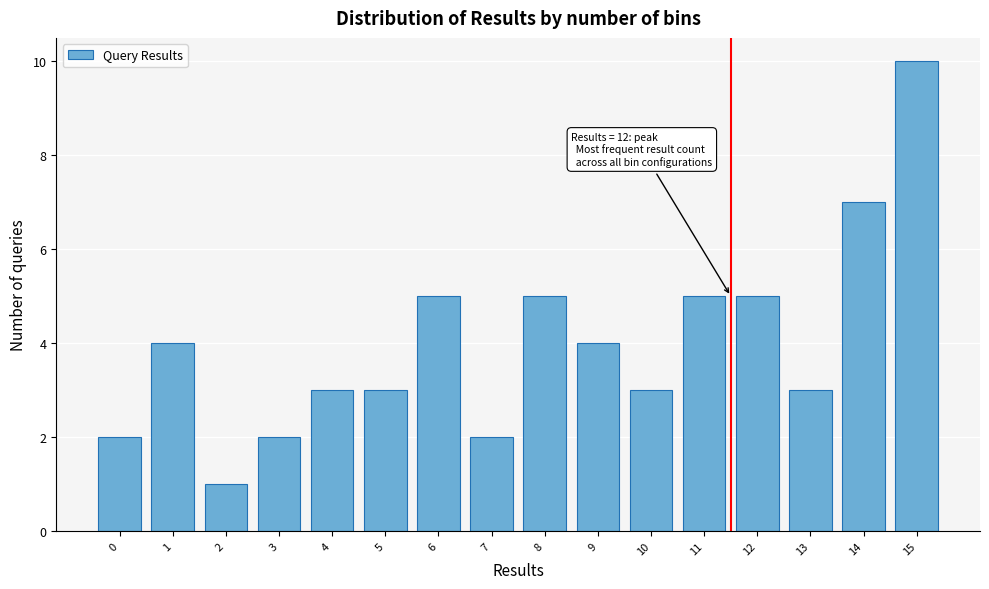

Reading left to right, extract all data points from this chart.

0=2	1=4	2=1	3=2	4=3	5=3	6=5	7=2	8=5	9=4	10=3	11=5	12=5	13=3	14=7	15=10